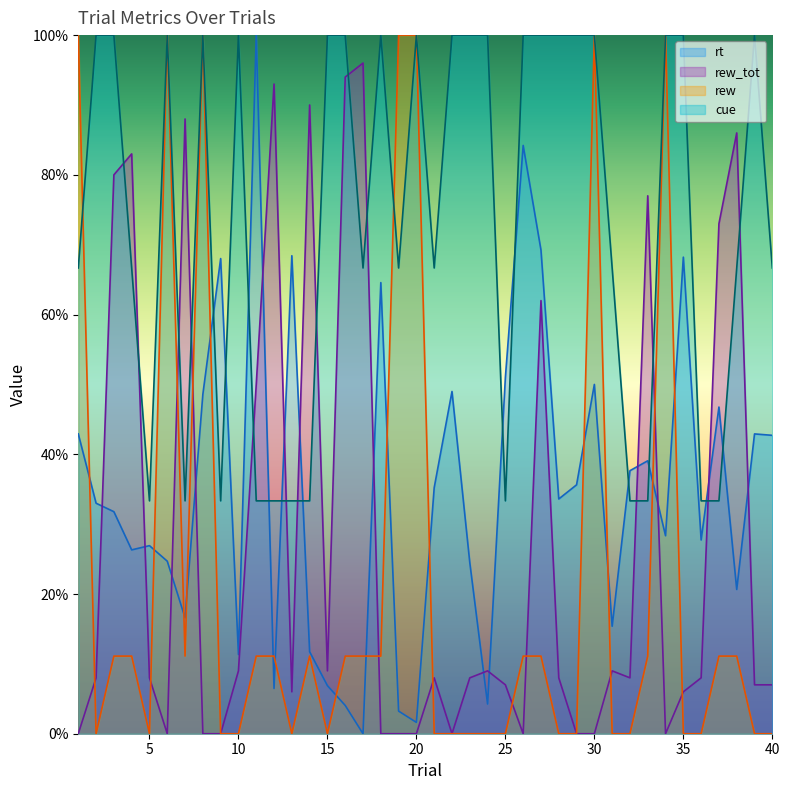

Rank the categories by rew value from lowest to highest.

2, 5, 9, 10, 13, 15, 21, 22, 23, 24, 25, 28, 29, 31, 32, 35, 36, 39, 40, 3, 4, 7, 11, 12, 14, 16, 17, 18, 26, 27, 33, 37, 38, 1, 6, 8, 19, 20, 30, 34